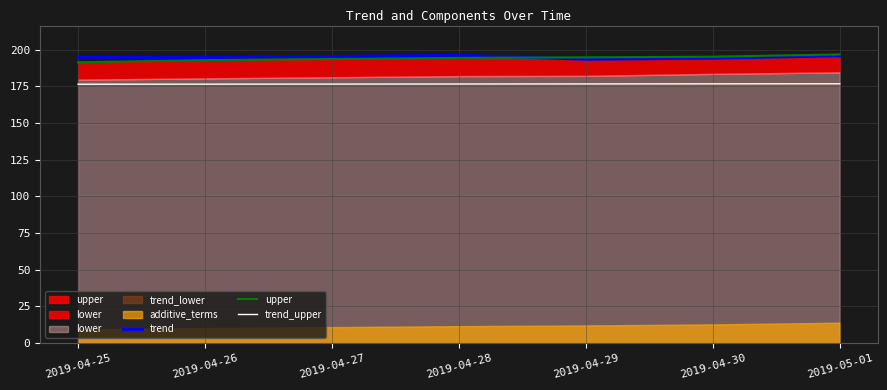

What is the highest value of the trend_upper series?

176.8